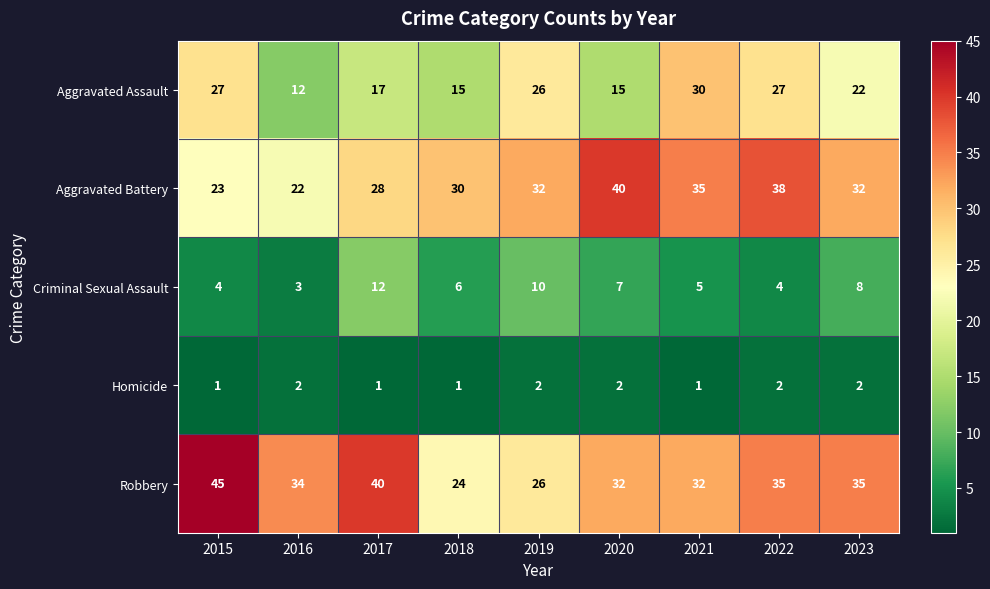

Where is Aggravated Assault nearest to the value 21?

2023